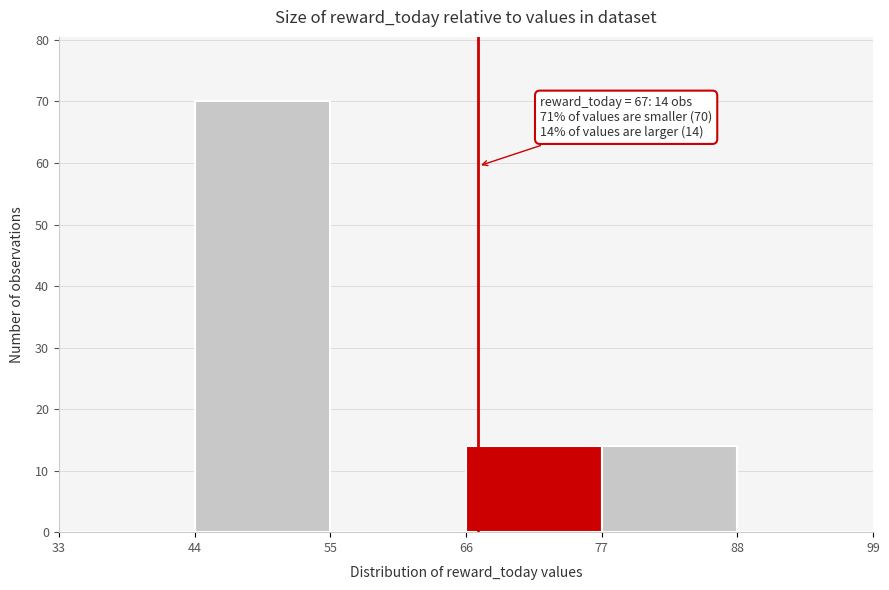

Which range on the x-axis has the tallest bar?

44 to 55